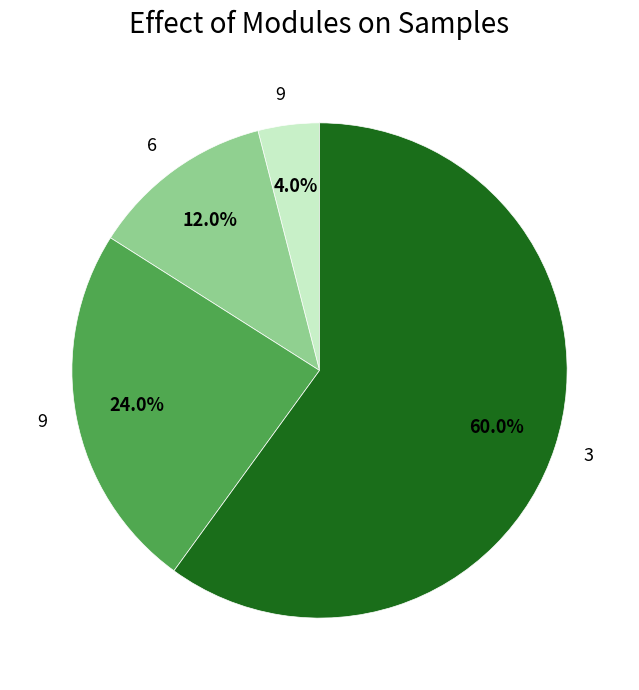

How many slices are in this pie chart?

4